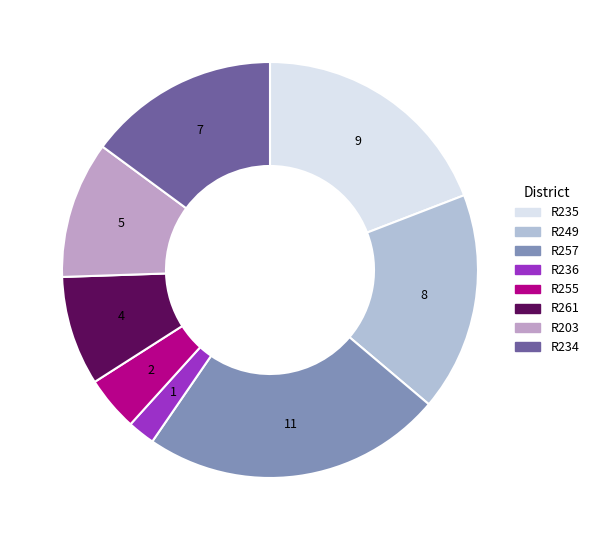

Count the number of slices in the pie.

8